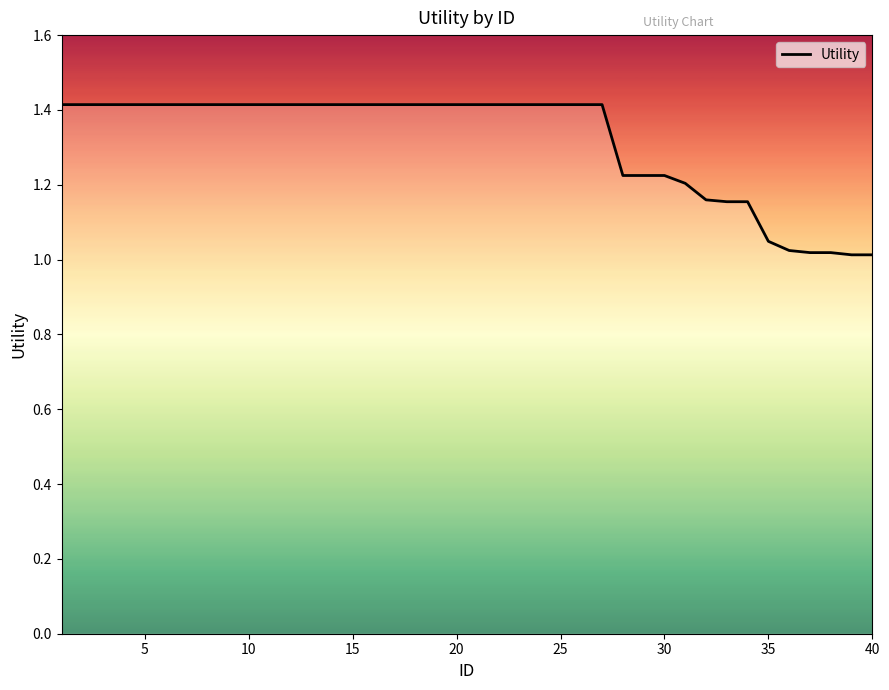

What is the difference between the maximum and minimum values?

0.4